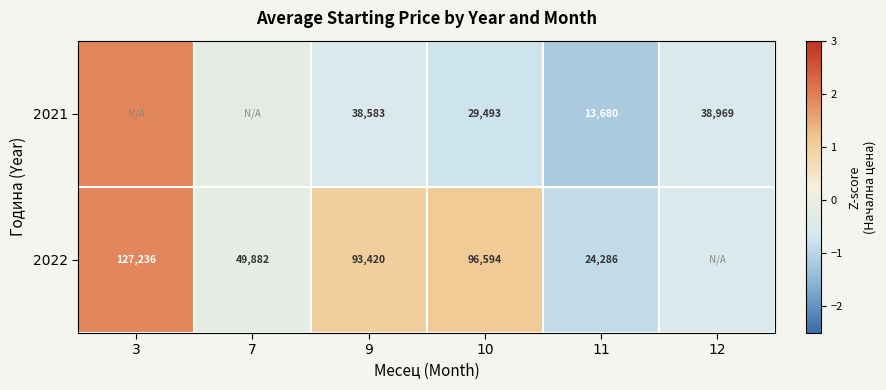

What value does the 2021 series have at 12?

-0.5